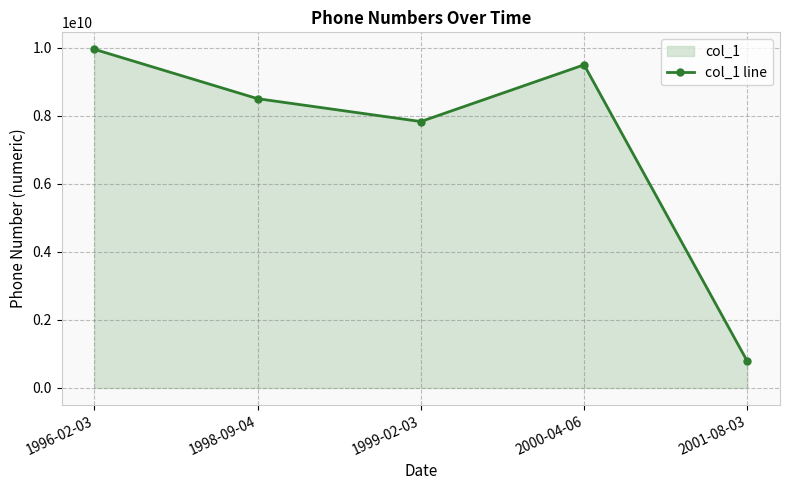

What is the difference between the values at 2001-08-03 and 1999-02-03?

7047852779